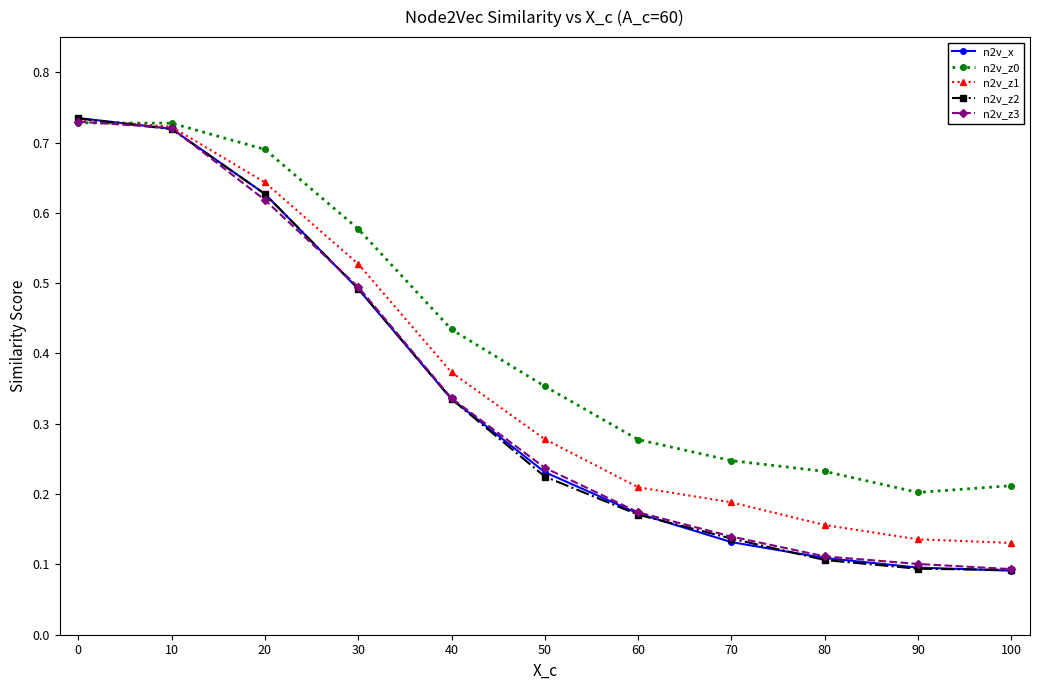

Which series has the largest total across all categories?

n2v_z0